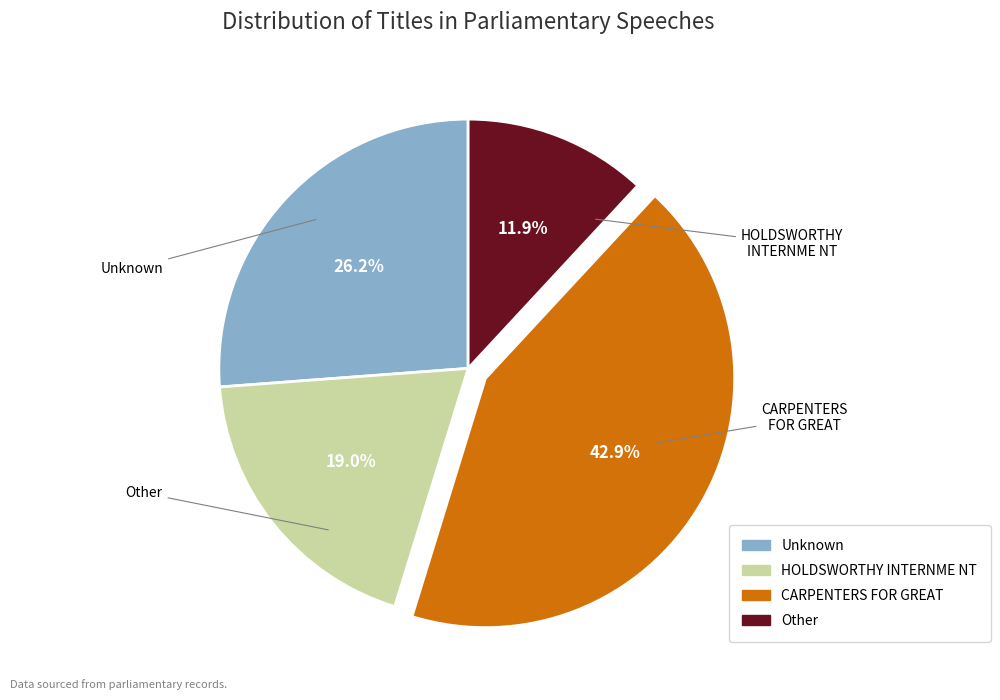

What percentage is the HOLDSWORTHY INTERNME NT slice, to the nearest percent?

19%